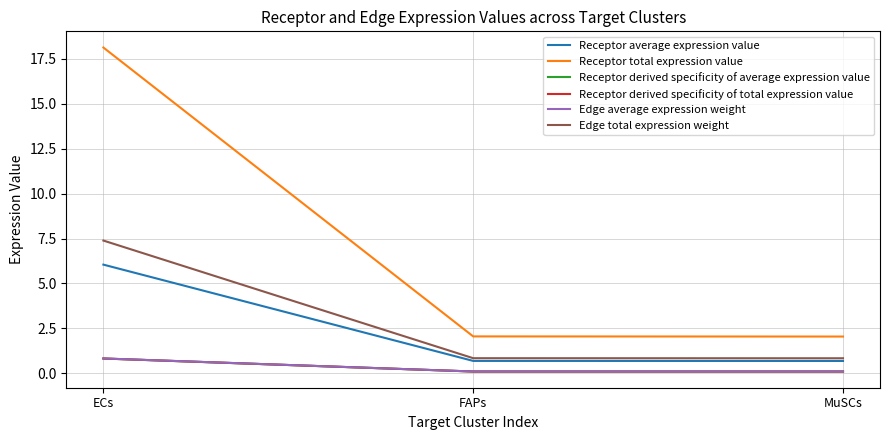

What is the difference between the maximum and minimum values in the Edge average expression weight series?

0.7